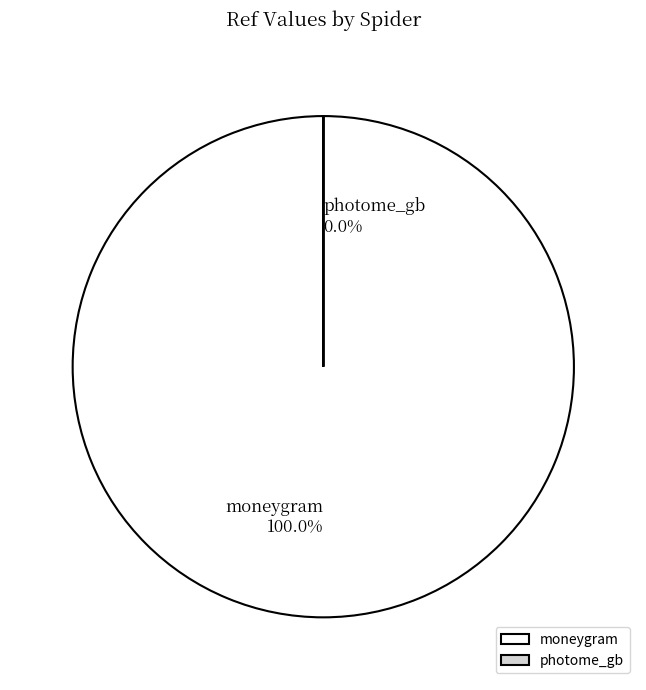

What is the total percentage of photome_gb and moneygram?

100.0%